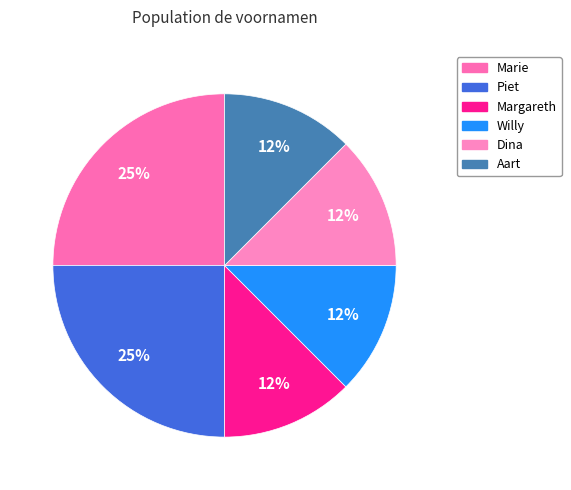

How many slices are in this pie chart?

6